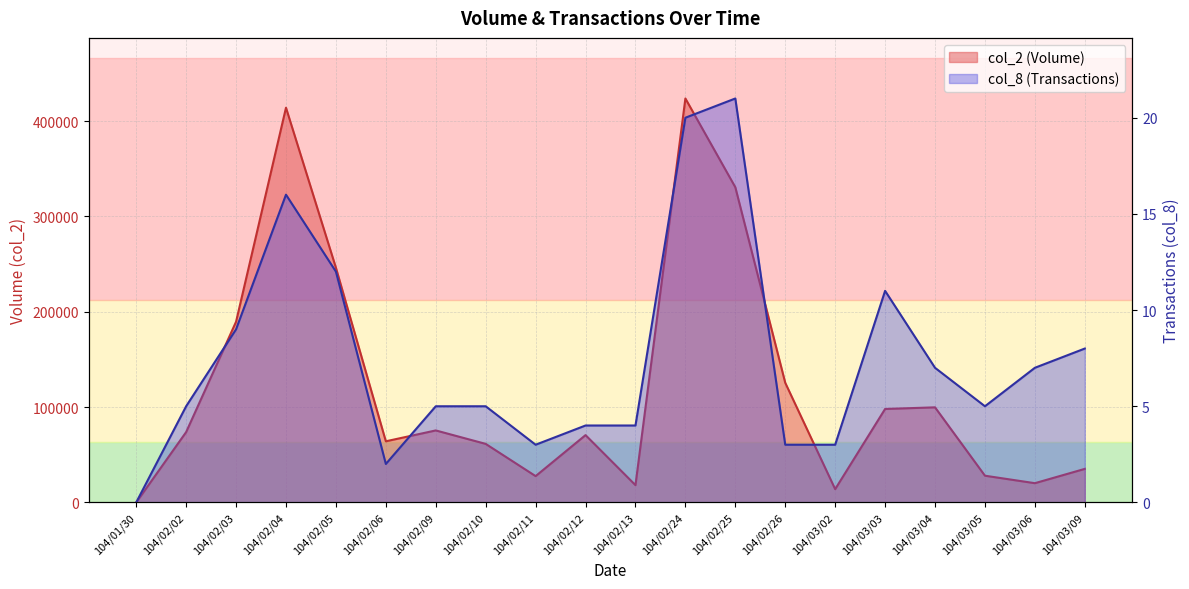

Reading left to right, list all the values displayed in this chart.

col_2 (Volume): 104/01/30=0	104/02/02=73800	104/02/03=189550	104/02/04=414080	104/02/05=246230	104/02/06=64140	104/02/09=75540	104/02/10=61420	104/02/11=27610	104/02/12=70620	104/02/13=18140	104/02/24=423750	104/02/25=330660	104/02/26=125510	104/03/02=13940	104/03/03=98050	104/03/04=99760	104/03/05=28040	104/03/06=20200	104/03/09=35200
col_8 (Transactions): 104/01/30=0	104/02/02=5	104/02/03=9	104/02/04=16	104/02/05=12	104/02/06=2	104/02/09=5	104/02/10=5	104/02/11=3	104/02/12=4	104/02/13=4	104/02/24=20	104/02/25=21	104/02/26=3	104/03/02=3	104/03/03=11	104/03/04=7	104/03/05=5	104/03/06=7	104/03/09=8